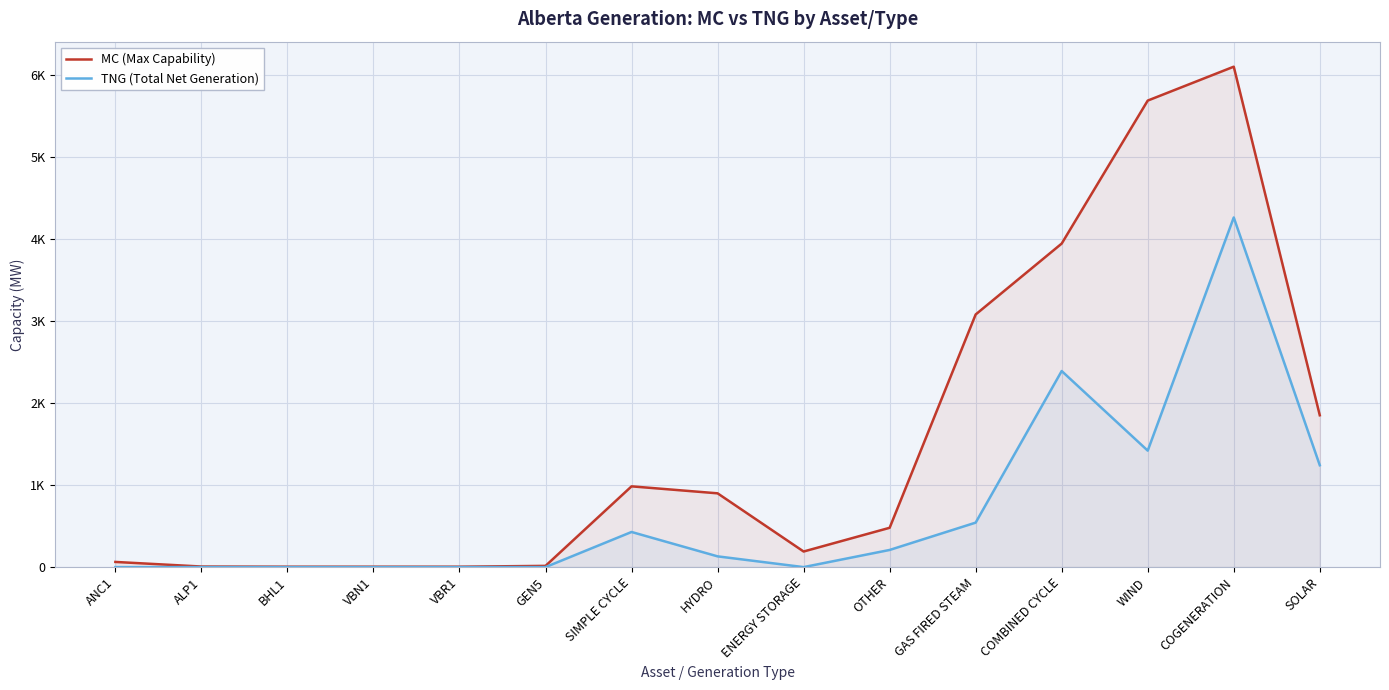

Is it true that MC (Max Capability) equals 111 at ANC1?

False